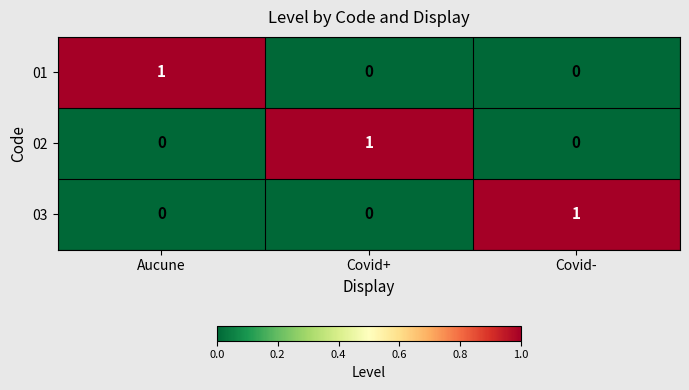

At which label does 01 reach its peak?

Aucune